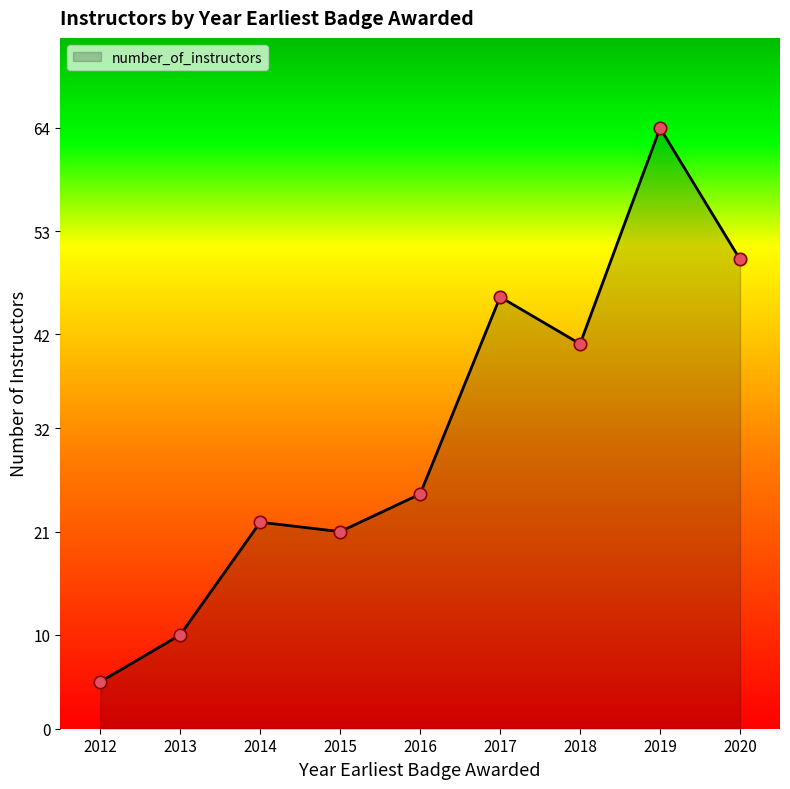

Between 2020 and 2012, which is larger?

2020